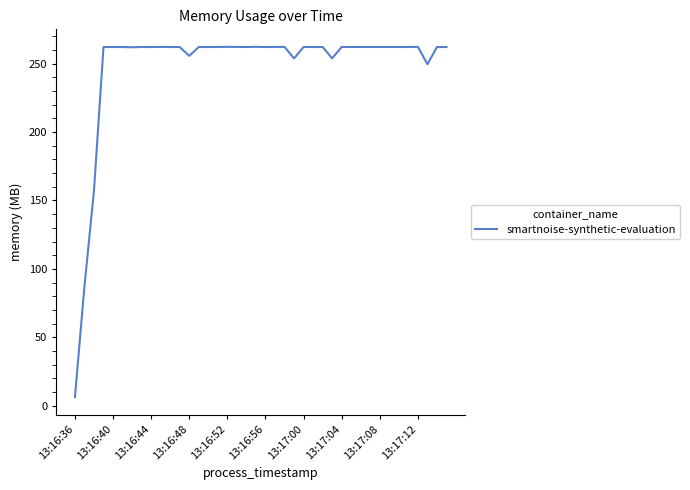

Does the chart display data point markers on the line(s)?

No